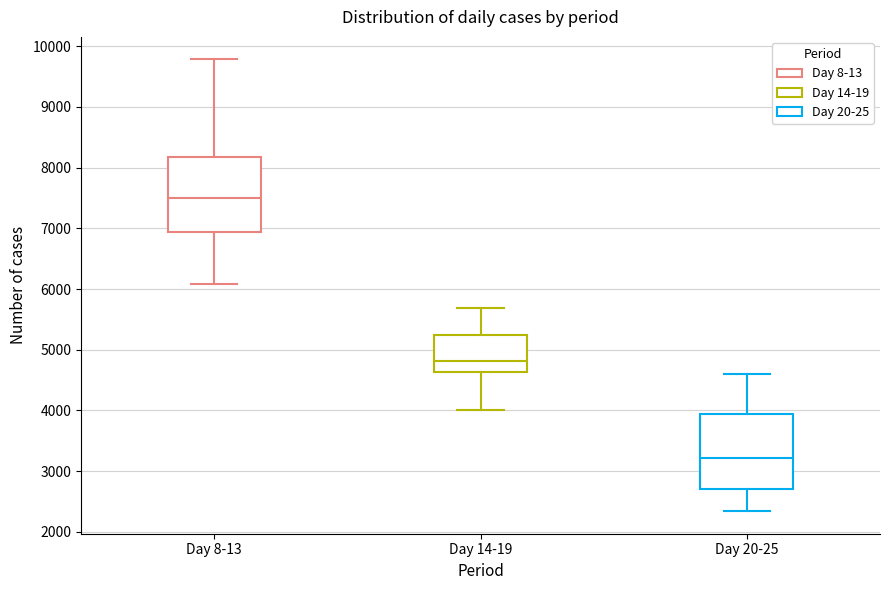

Where is the lower edge of the box for Day 20-25 on the y-axis? The values are not printed on the chart, so give them approximately, as read against the axis.

2700